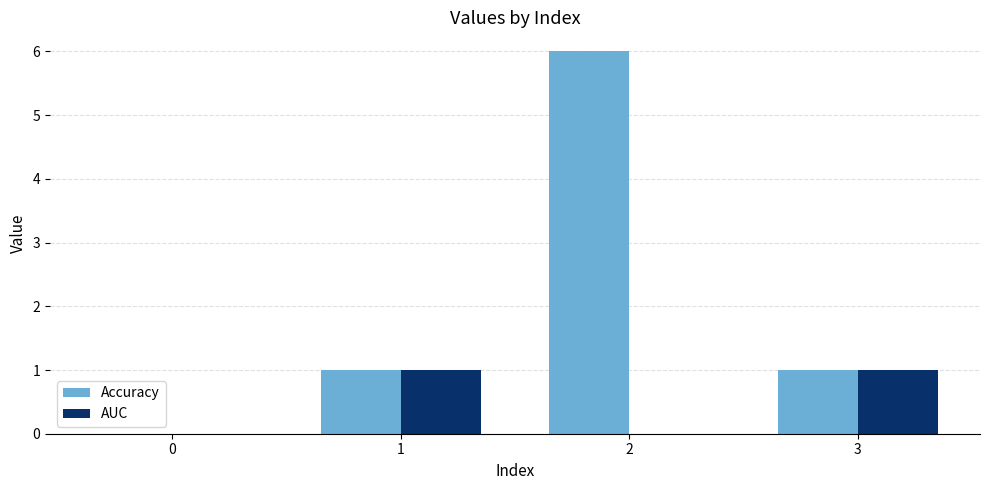

What are all the series names shown in the legend?

Accuracy, AUC